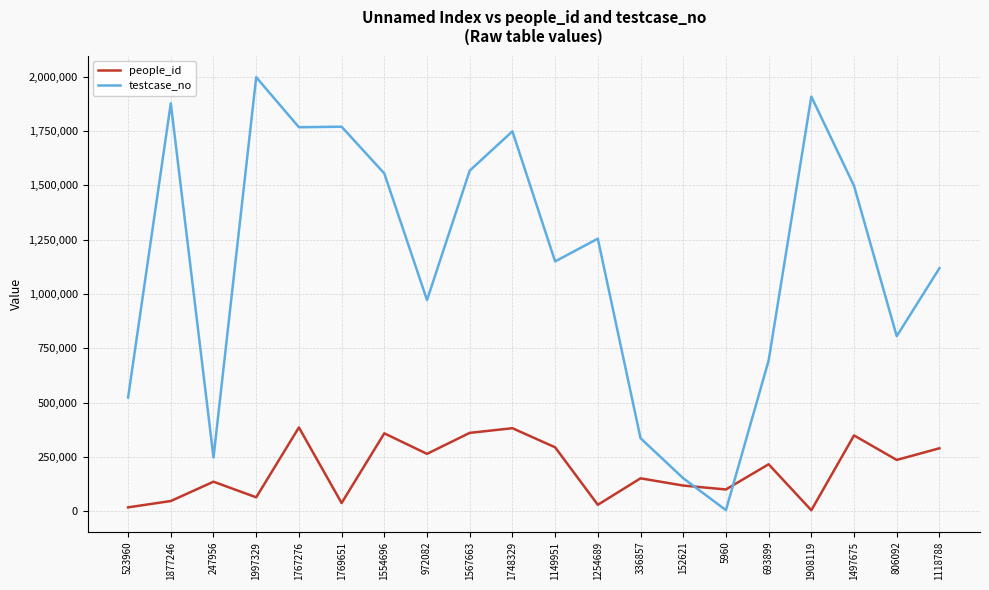

Where is testcase_no nearest to the value 1001645?

972082